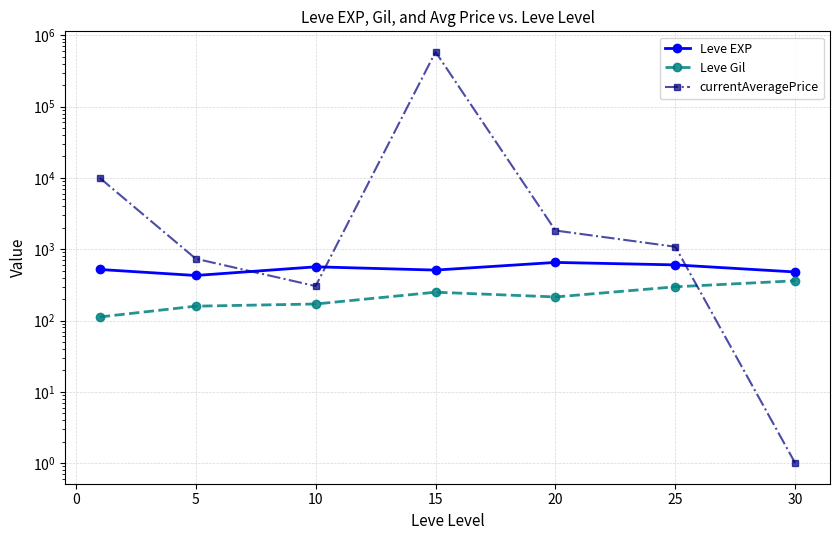

What is the maximum value for currentAveragePrice?

585278.0